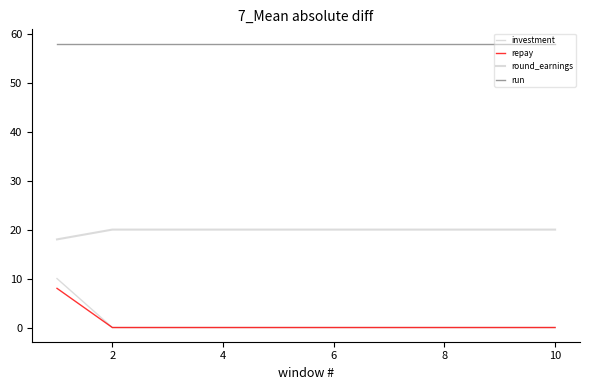

Is this an area chart (filled region under the line)?

No